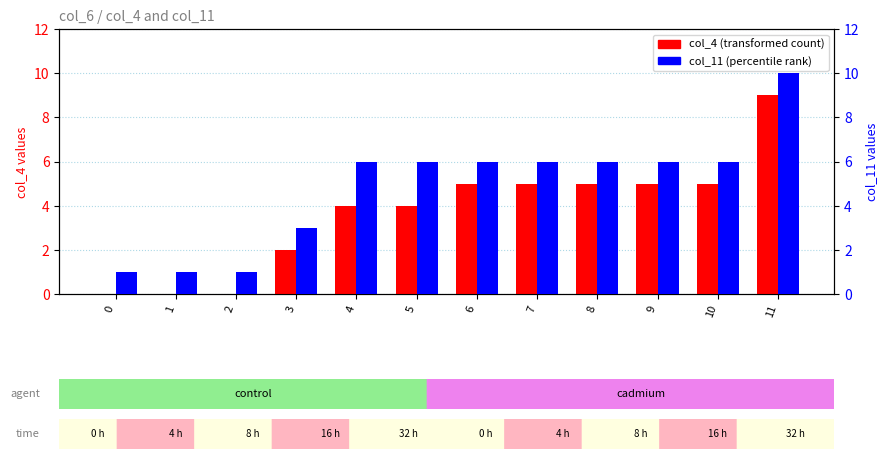

What is the sum of all col_11 values?

58